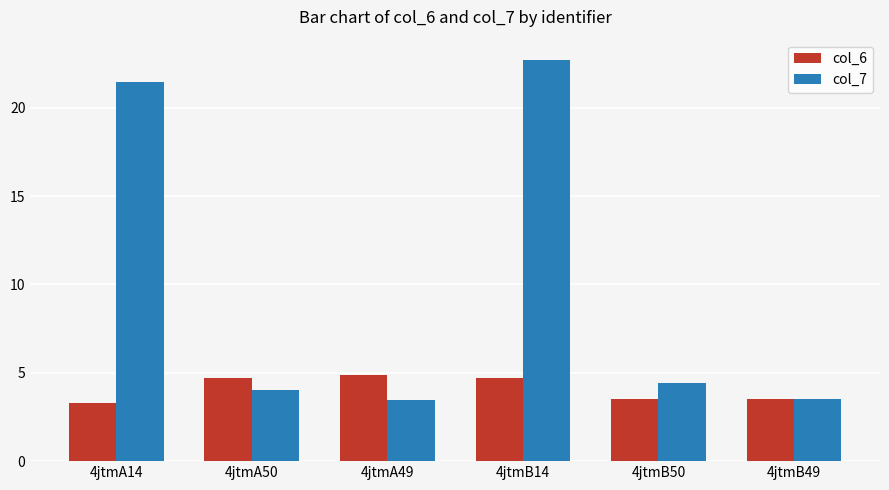

Reading left to right, list all the values displayed in this chart.

col_6: 4jtmA14=3.3	4jtmA50=4.7	4jtmA49=4.9	4jtmB14=4.7	4jtmB50=3.5	4jtmB49=3.5
col_7: 4jtmA14=21.4	4jtmA50=4.0	4jtmA49=3.5	4jtmB14=22.7	4jtmB50=4.4	4jtmB49=3.5